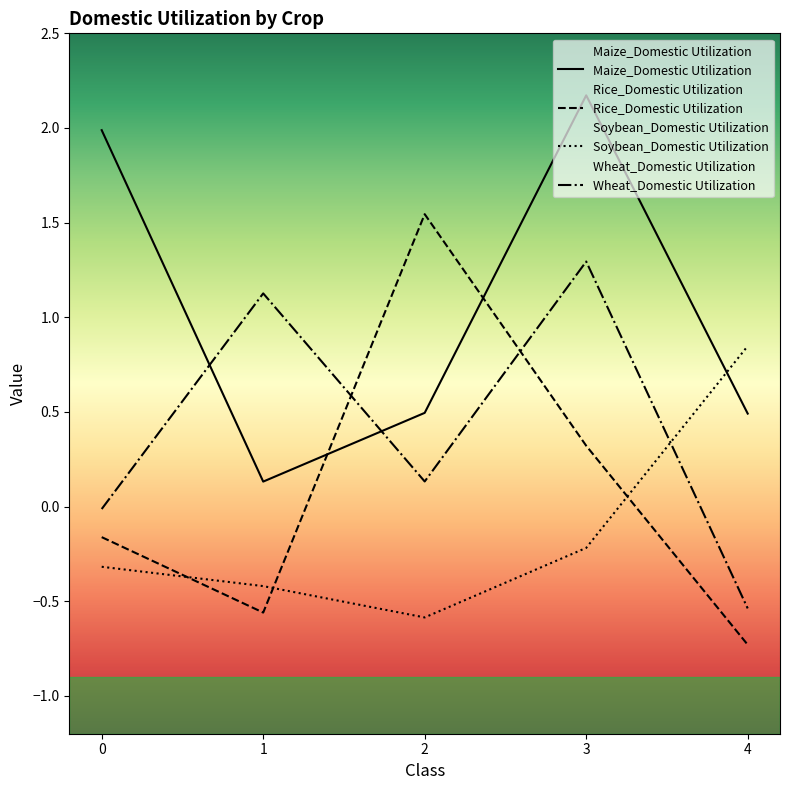

Where do Wheat_Domestic Utilization and Maize_Domestic Utilization first cross each other?

0 and 1